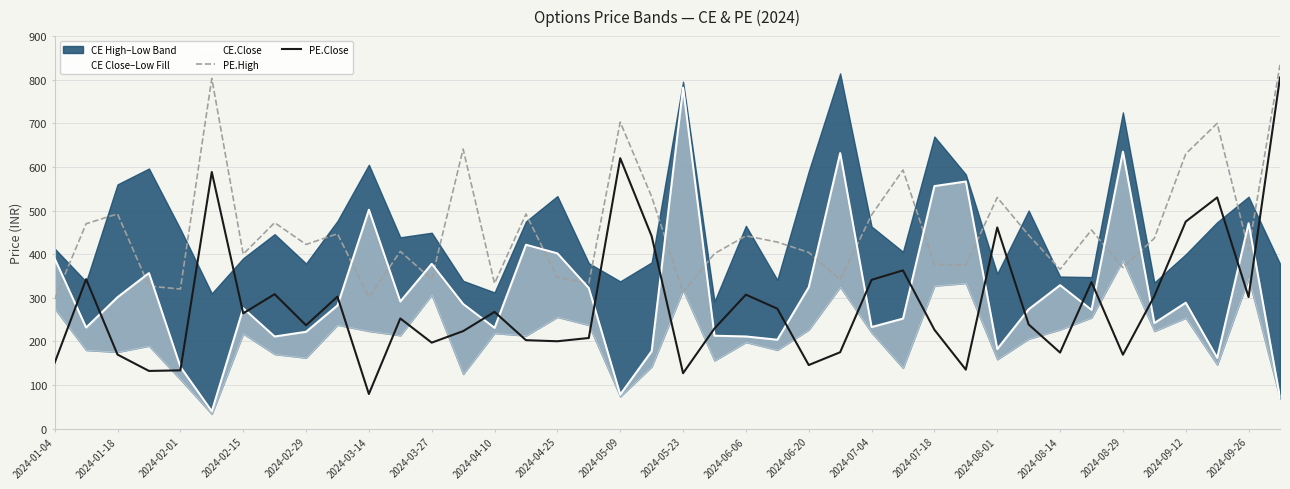

At how many categories does at least one series exceed 135?

40